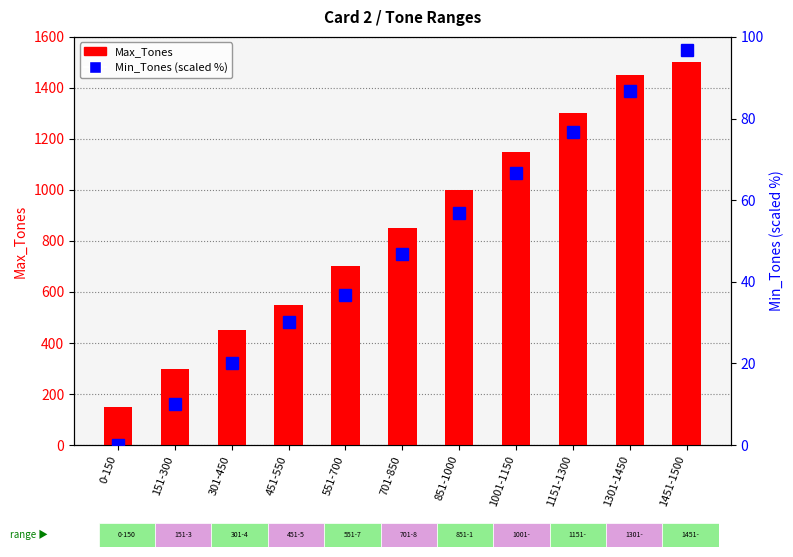

Read the Max_Tones value at 1001-1150.

1150.0